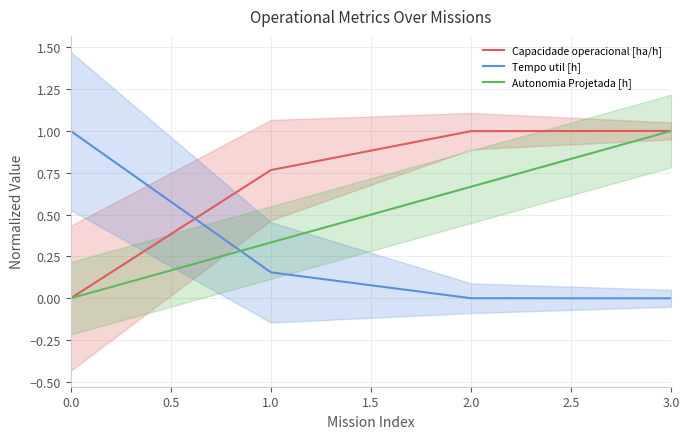

Is the value of Capacidade operacional [ha/h] at 2.0 greater than the value of Autonomia Projetada [h] at 1.0?

Yes